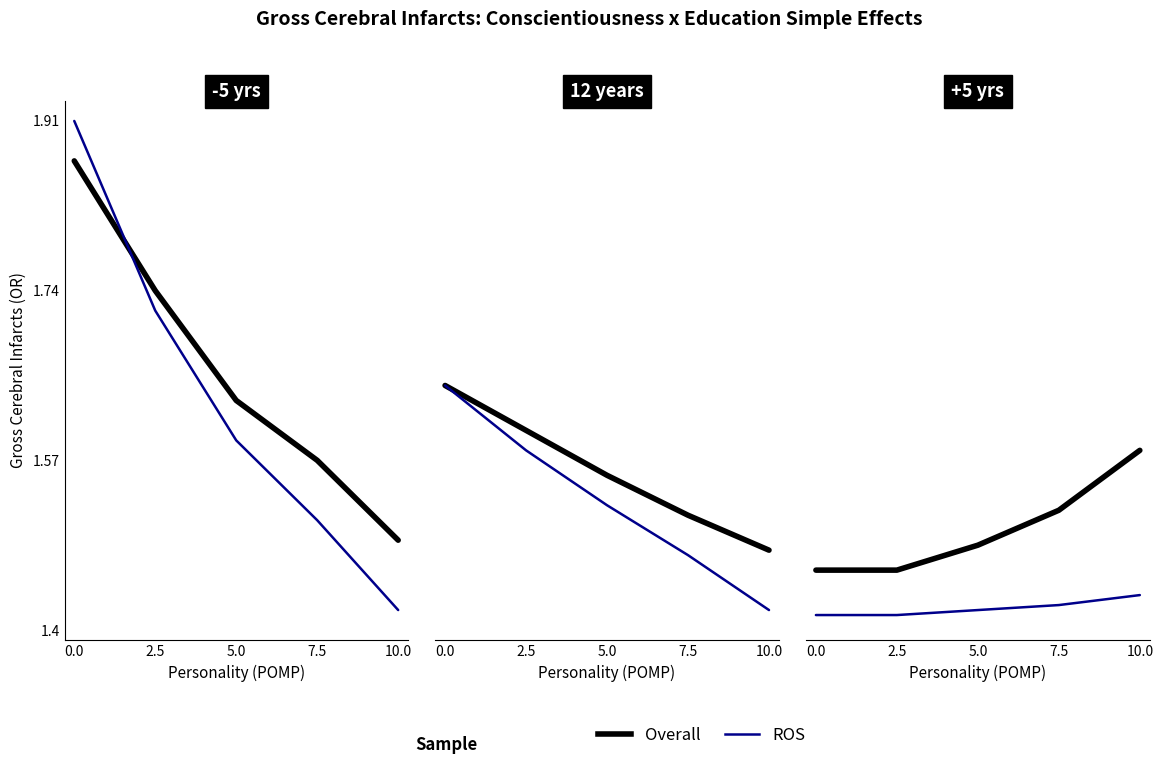

Read the Overall value at 5.0.

1.5